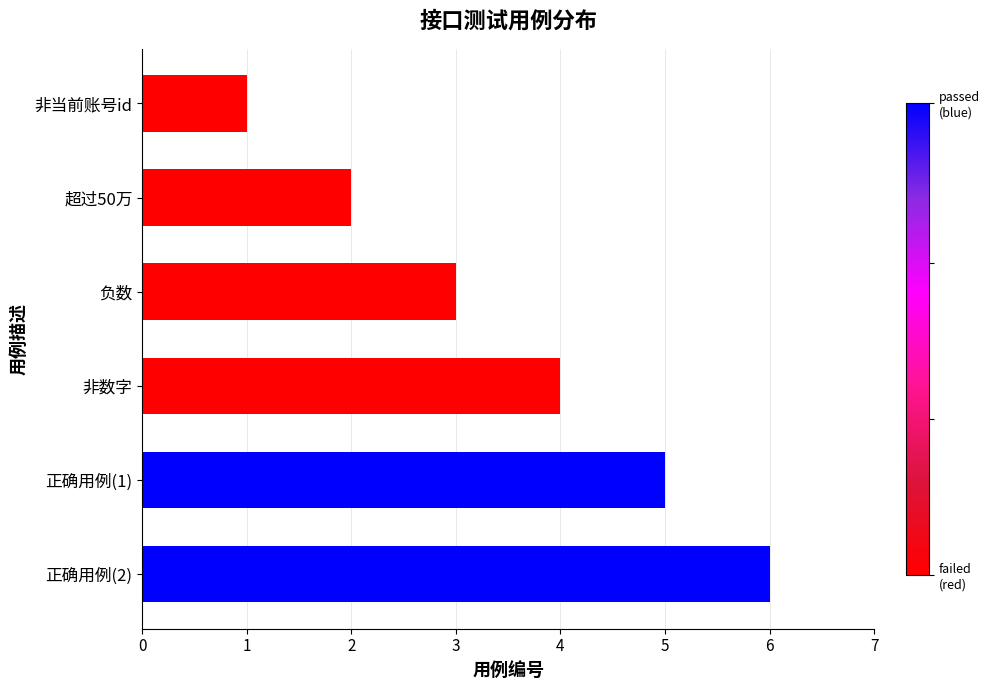

How many values are below 4?

3